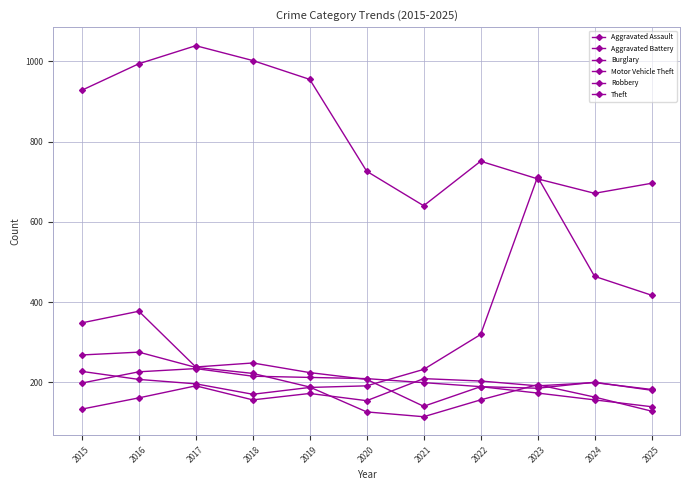

Count the number of categories in the chart.

11